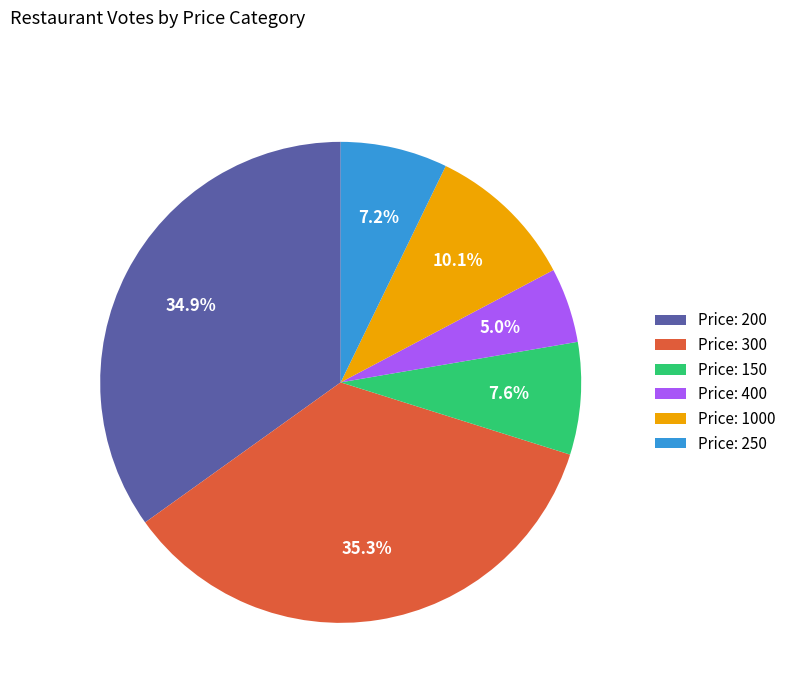

Which category has the smallest portion of the pie?

Price: 400